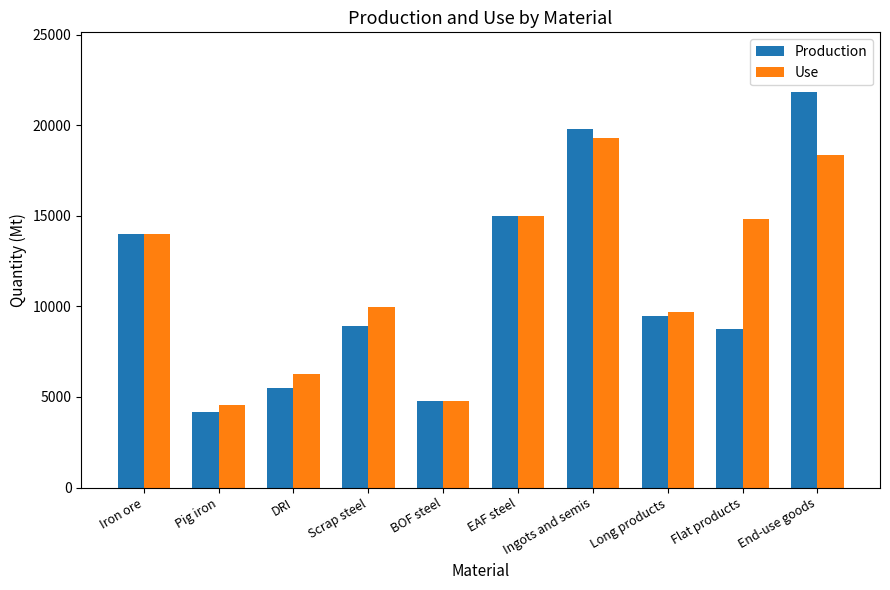

What is the total value across all series at Long products?

19170.8